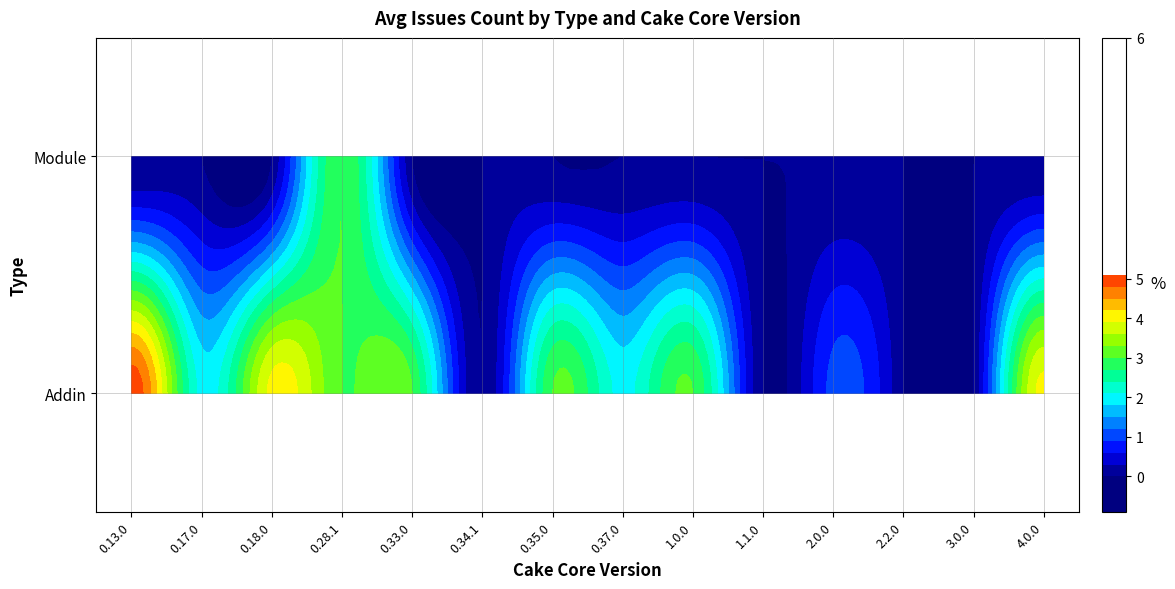

How many data points in Addin are above 3?

3